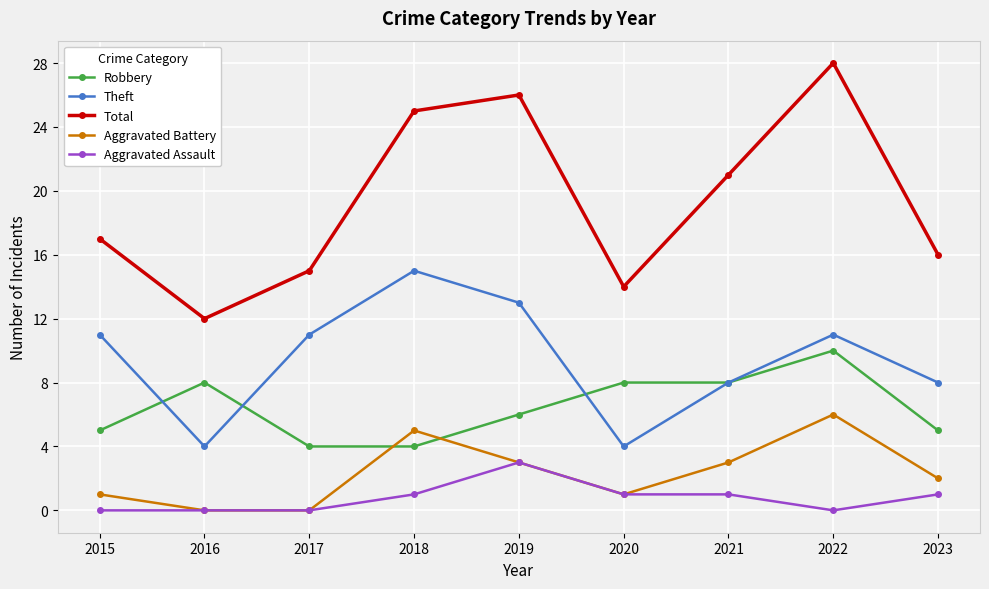

What are all the series names shown in the legend?

Robbery, Theft, Total, Aggravated Battery, Aggravated Assault